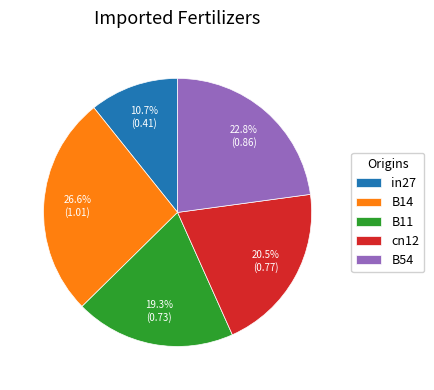

To the nearest percent, what is the combined percentage of in27 and B14?

37%